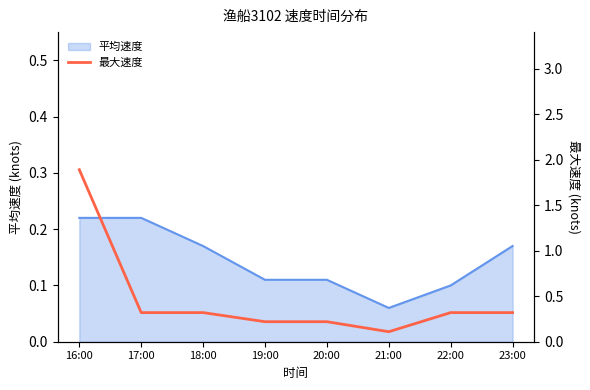

What is the smallest value displayed?

0.1